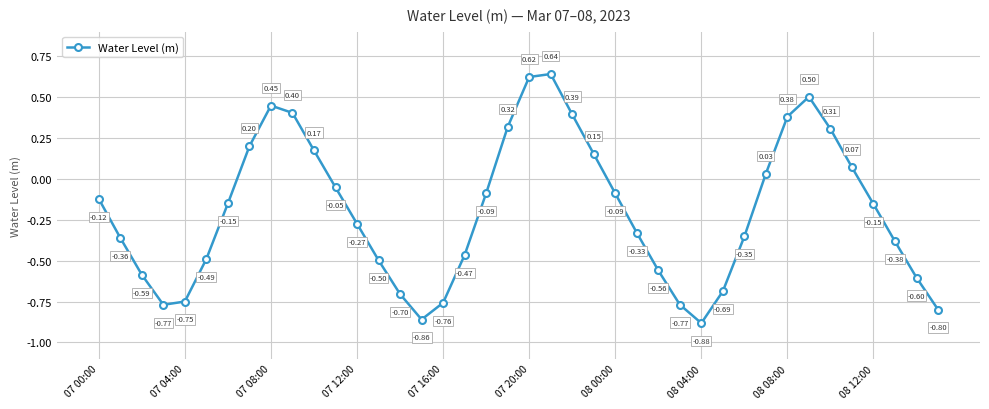

What is the difference between the maximum and minimum values?

1.5